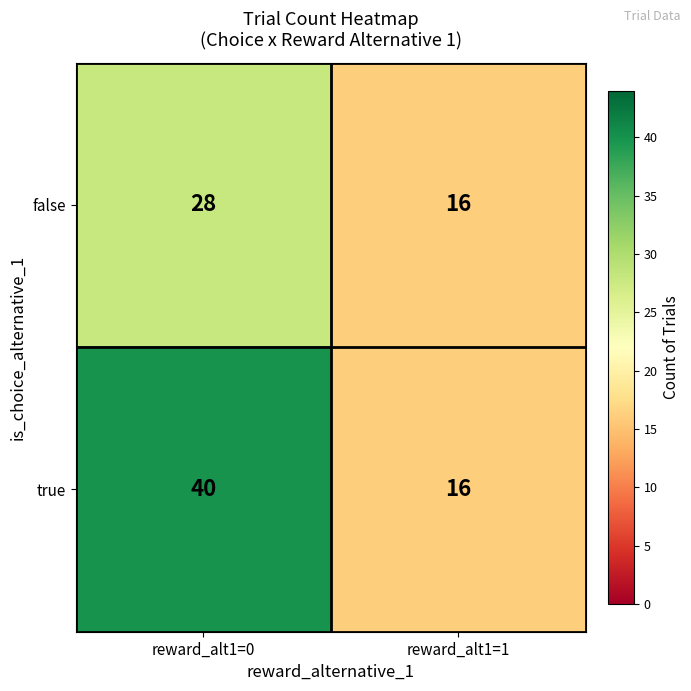

What is the difference between the maximum and minimum values in the false series?

12